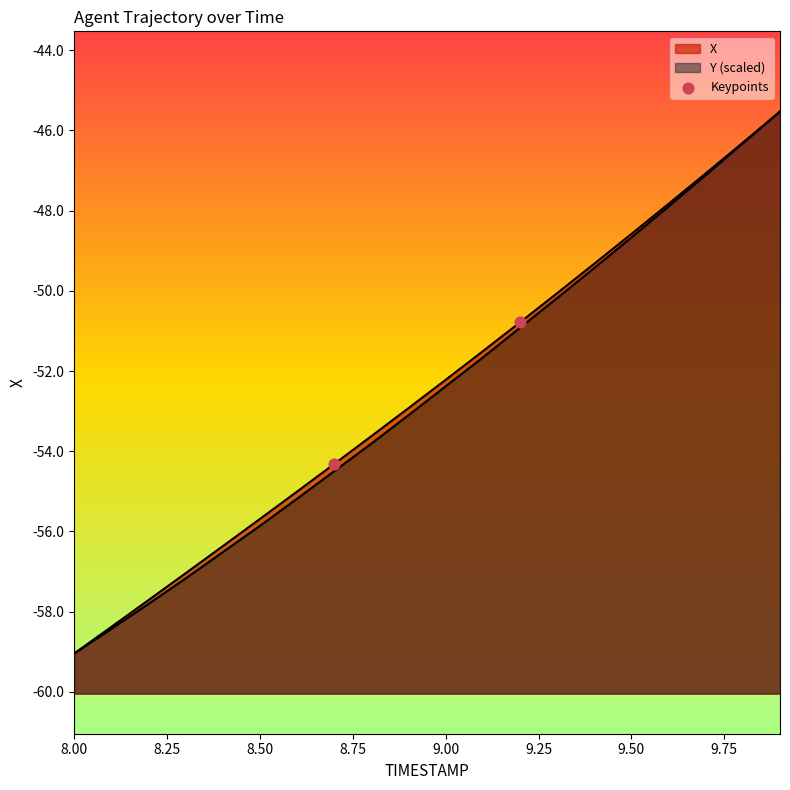

Between 8.00 and 8.25, which is larger?

8.25